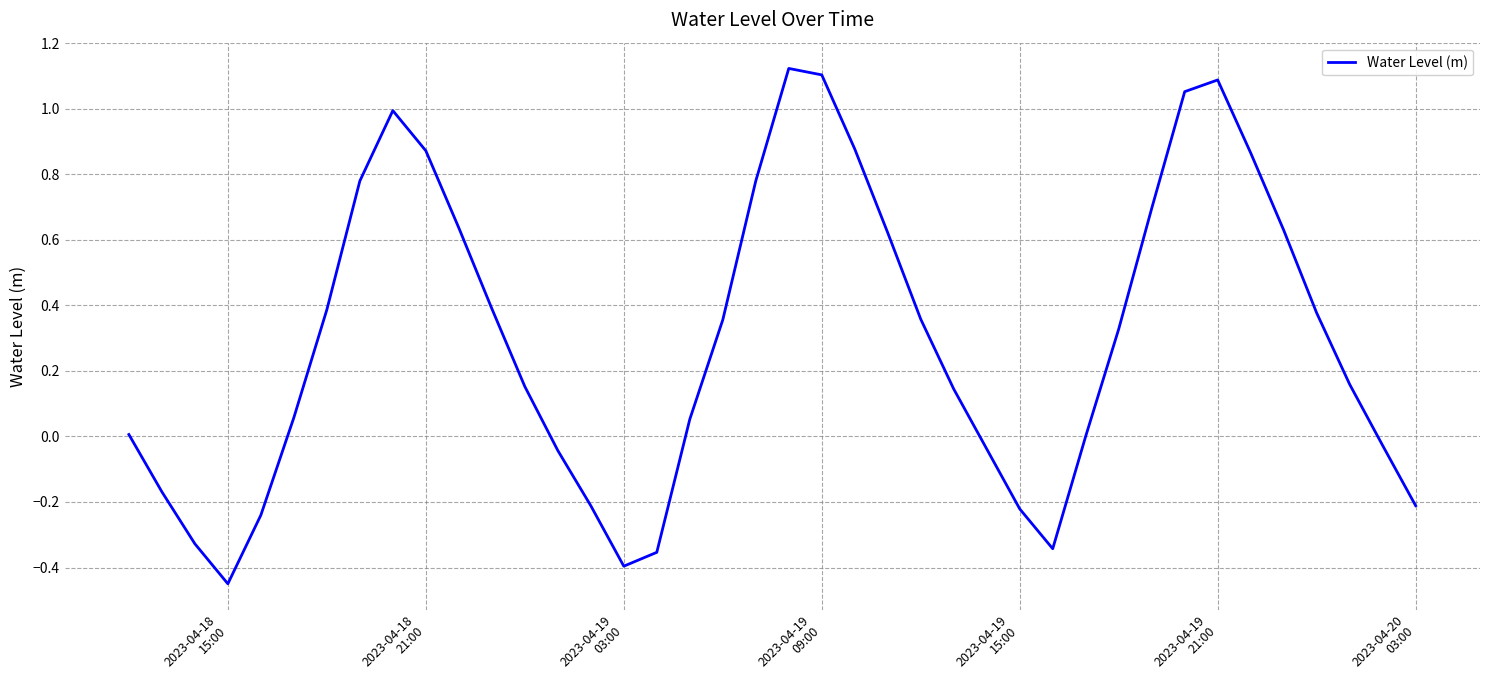

What is the difference between the maximum and minimum values?

1.6